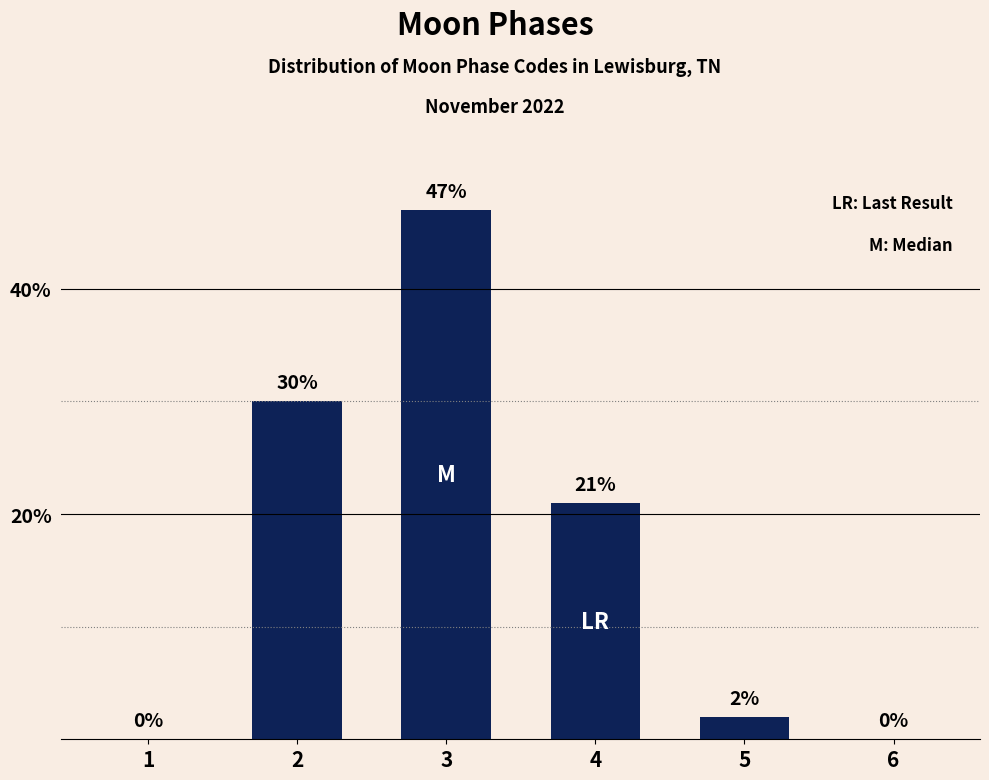

Does the chart contain stacked bars?

No